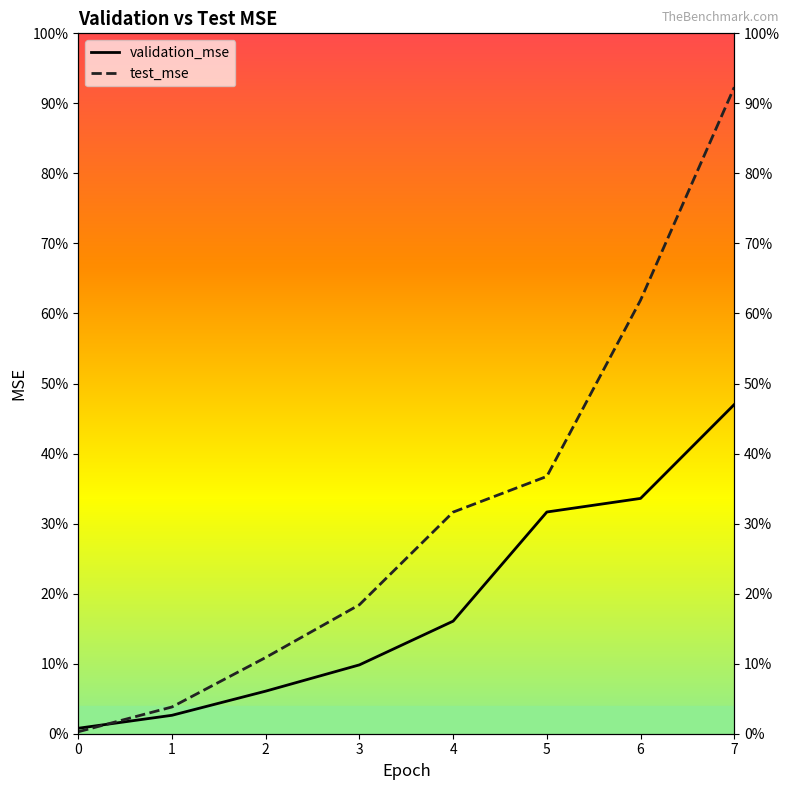

Rank the categories by validation_mse value from lowest to highest.

0, 1, 2, 3, 4, 5, 6, 7